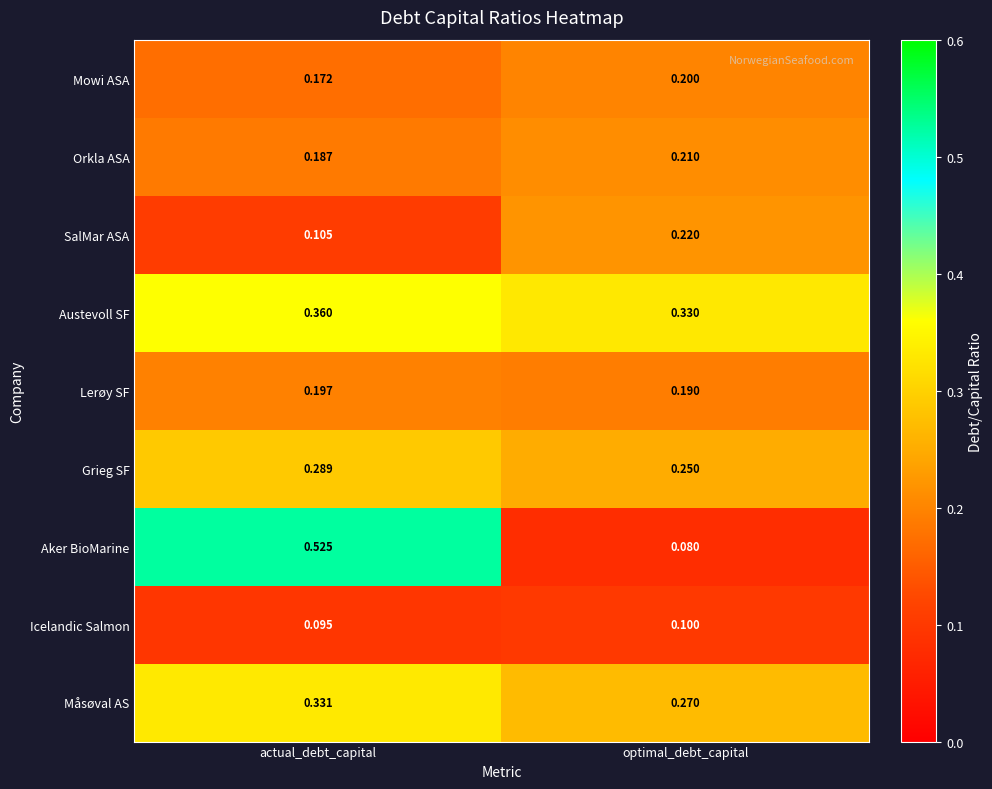

Which series has the largest total across all categories?

Austevoll SF